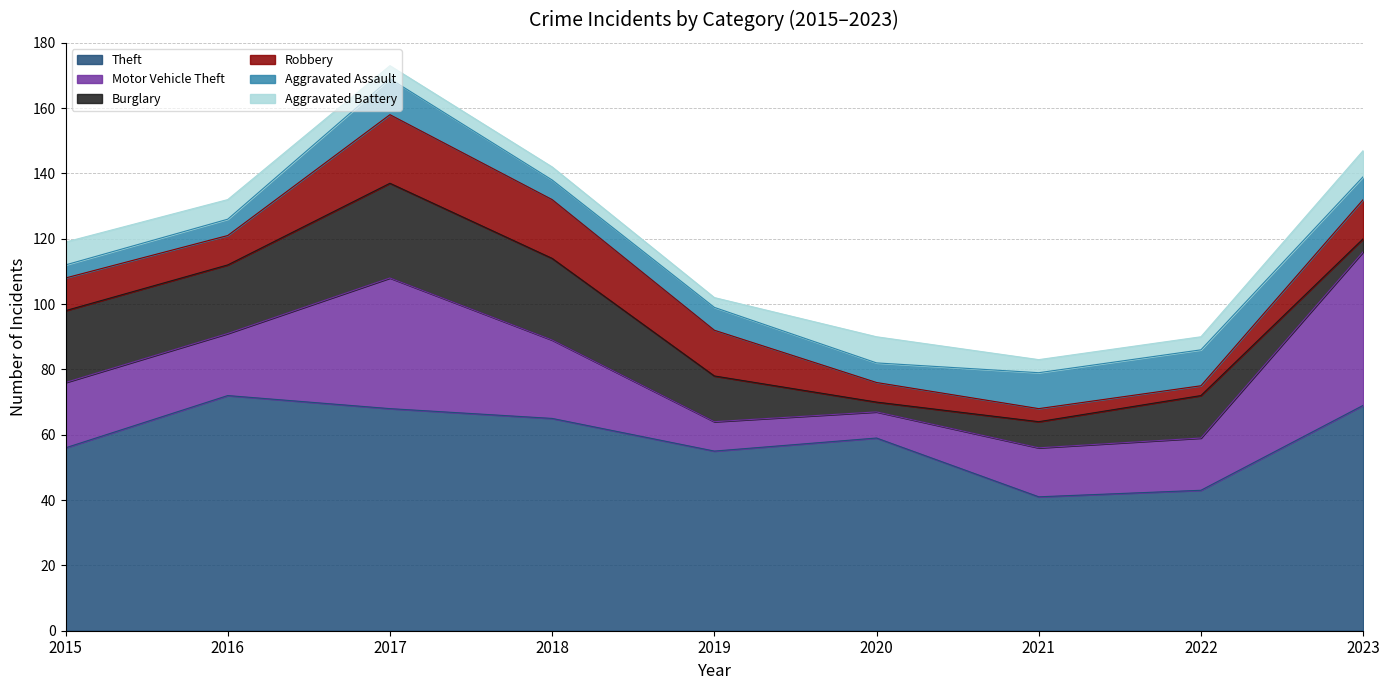

Where is the first local maximum for Theft?

2016